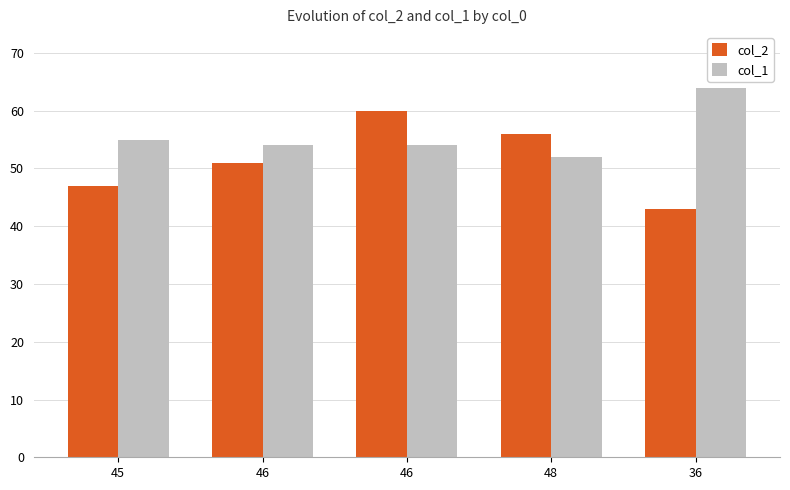

Reading right to left, extract all data points from this chart.

col_2: 36=43	48=56	46=60	46=51	45=47
col_1: 36=64	48=52	46=54	46=54	45=55